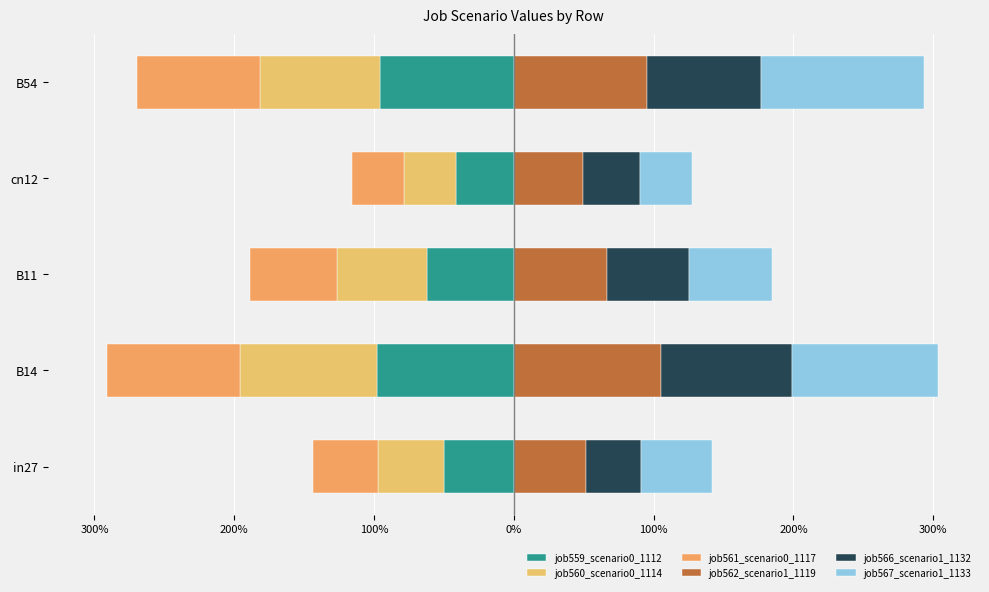

Reading left to right, what are all the values shown in this chart?

job559_scenario0_1112: -0.5	-1.0	-0.6	-0.4	-1.0
job560_scenario0_1114: -0.5	-1.0	-0.6	-0.4	-0.9
job561_scenario0_1117: -0.5	-0.9	-0.6	-0.4	-0.9
job562_scenario1_1119: 0.5	1.1	0.7	0.5	1.0
job566_scenario1_1132: 0.4	0.9	0.6	0.4	0.8
job567_scenario1_1133: 0.5	1.0	0.6	0.4	1.2